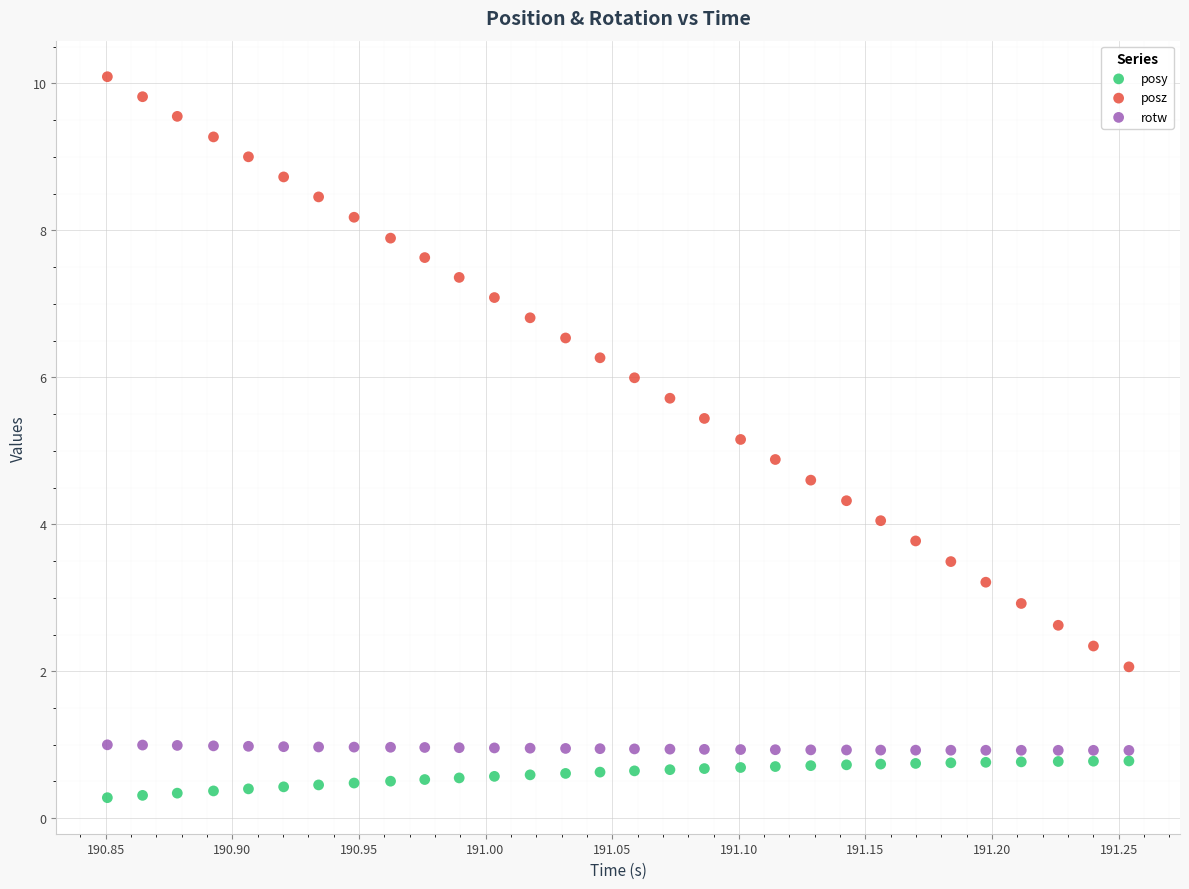

Which series has the widest spread of Y values?

posz